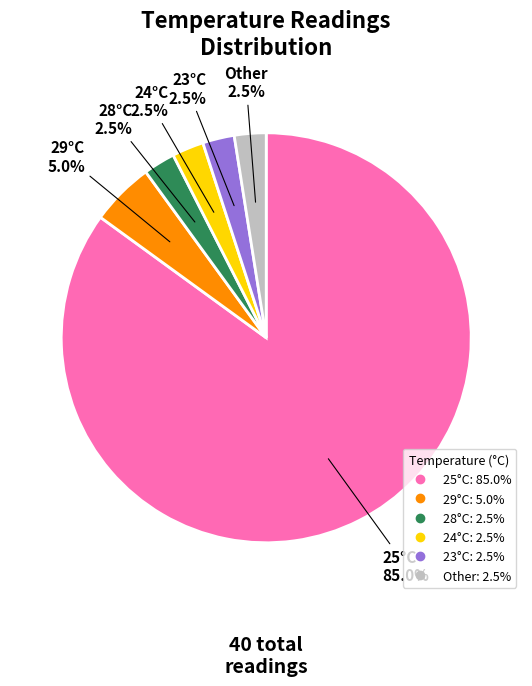

Is there any slice that represents more than half of the pie?

Yes